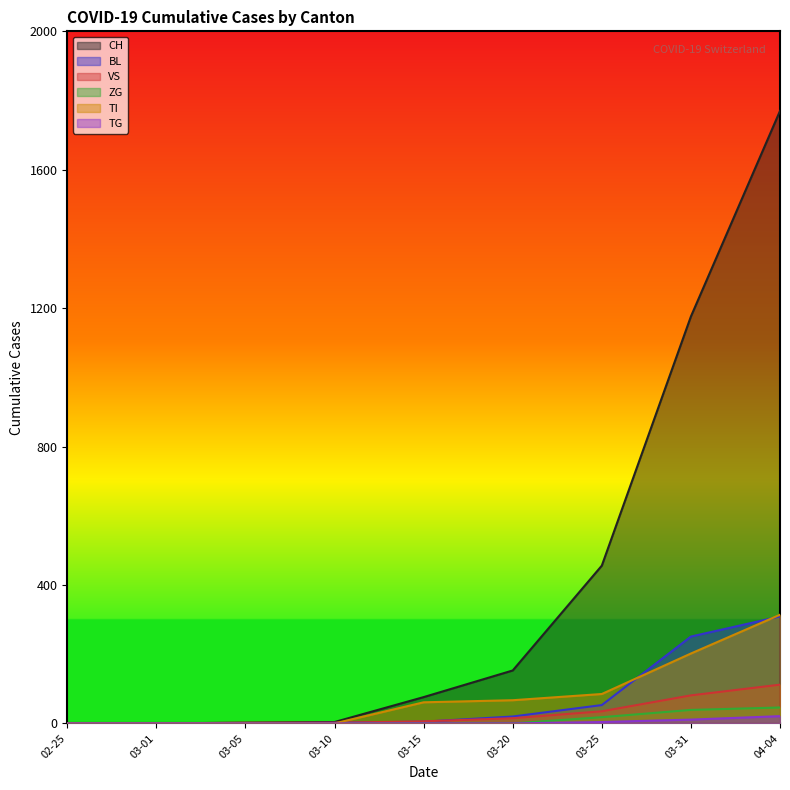

What is the maximum value shown in the chart?

1770